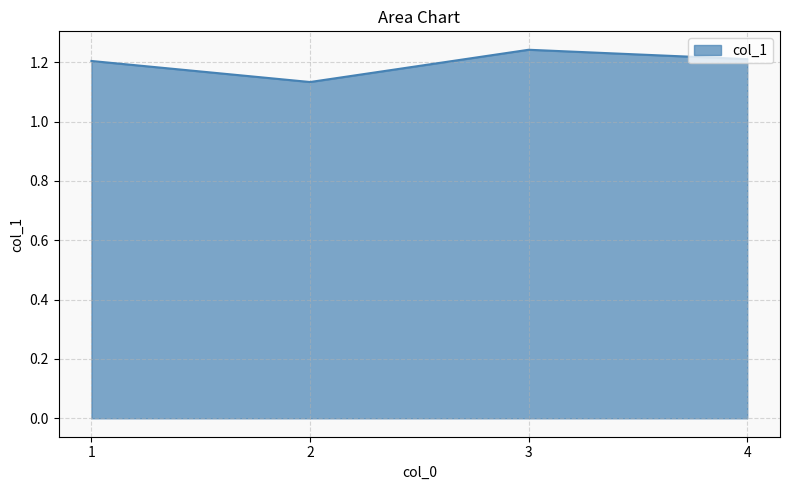

How many lines are shown in the chart?

1